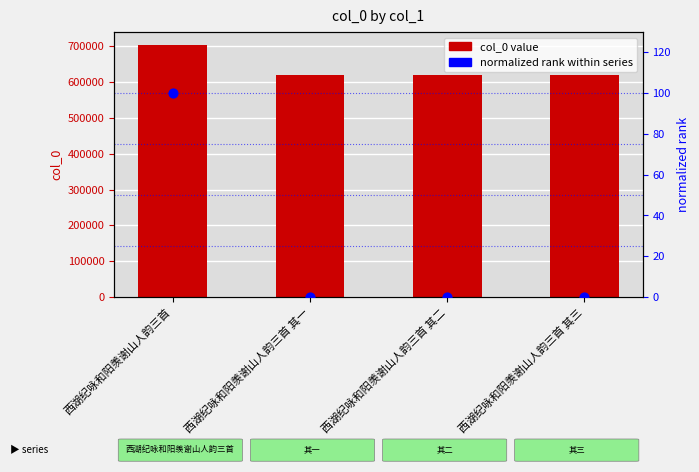

What is the total value across all series at 西湖纪咏和阳羡谢山人韵三首 其一?

621175.0